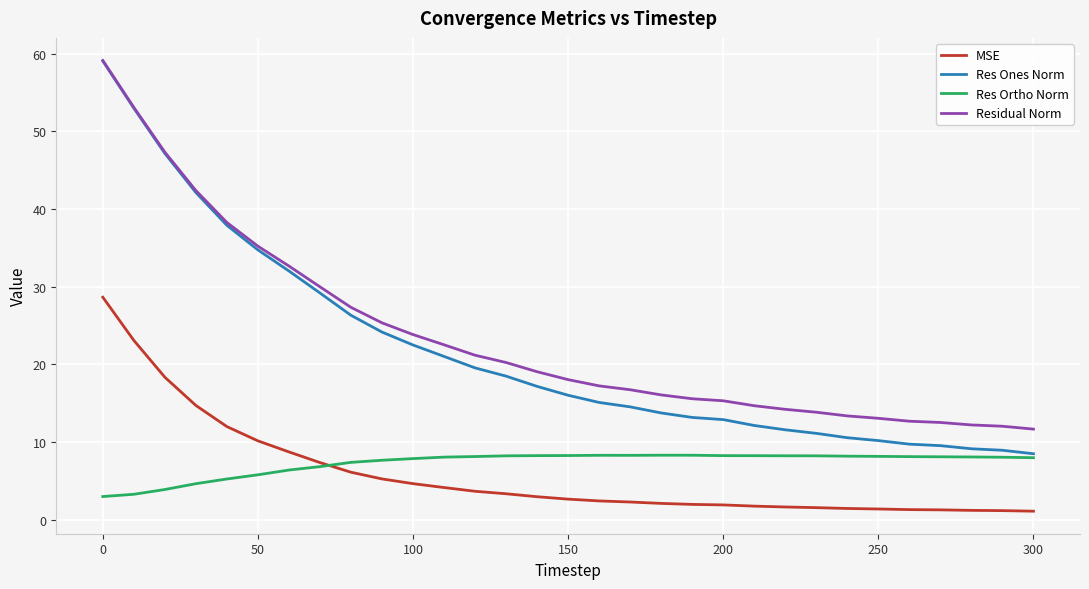

True or false: Res Ortho Norm and Residual Norm intersect in this chart.

False